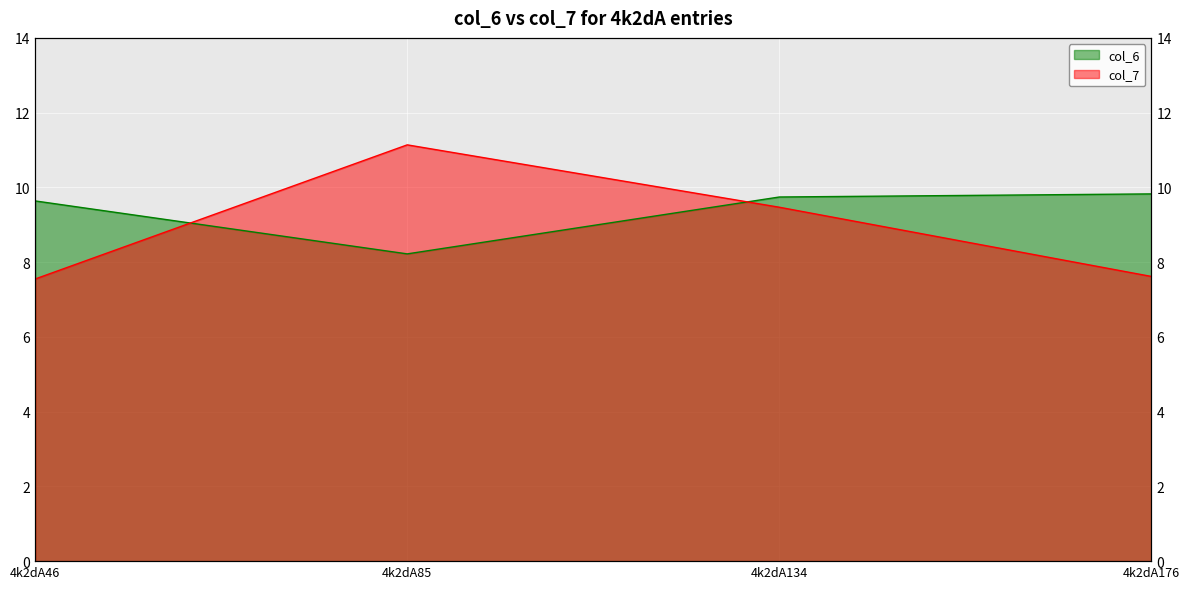

What is the total value across all series at 4k2dA176?

17.4